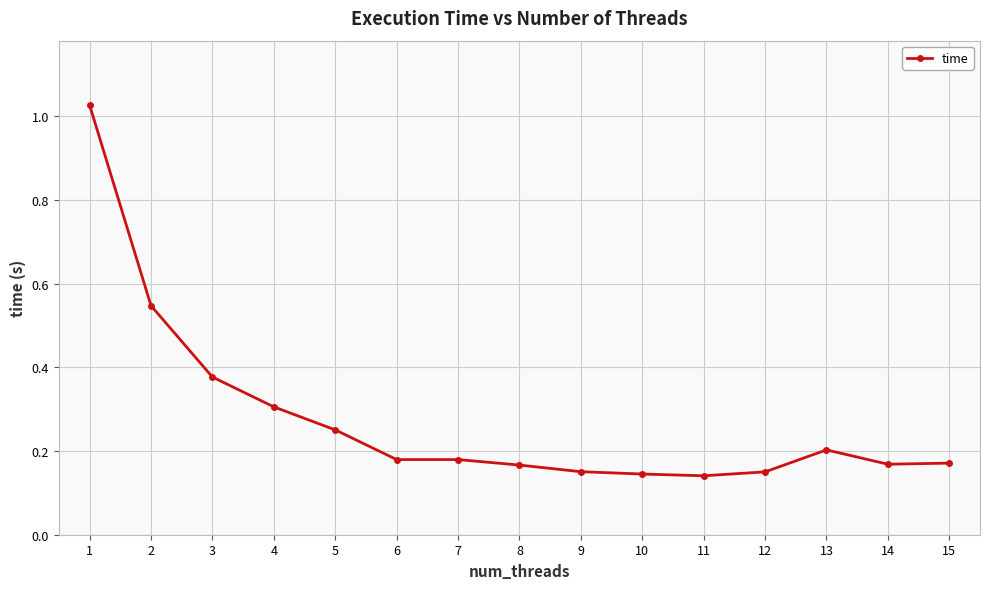

How many lines are shown in the chart?

1